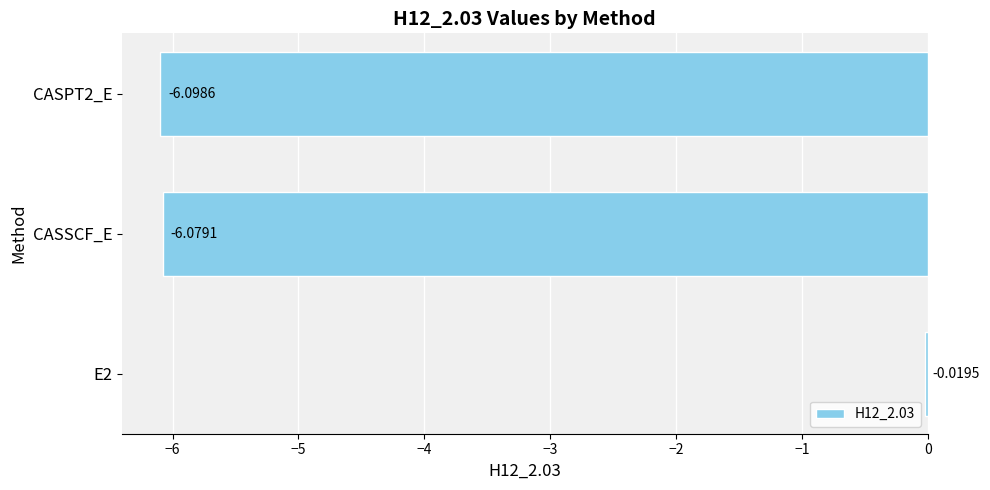

Which label corresponds to the smallest value in the chart?

CASPT2_E